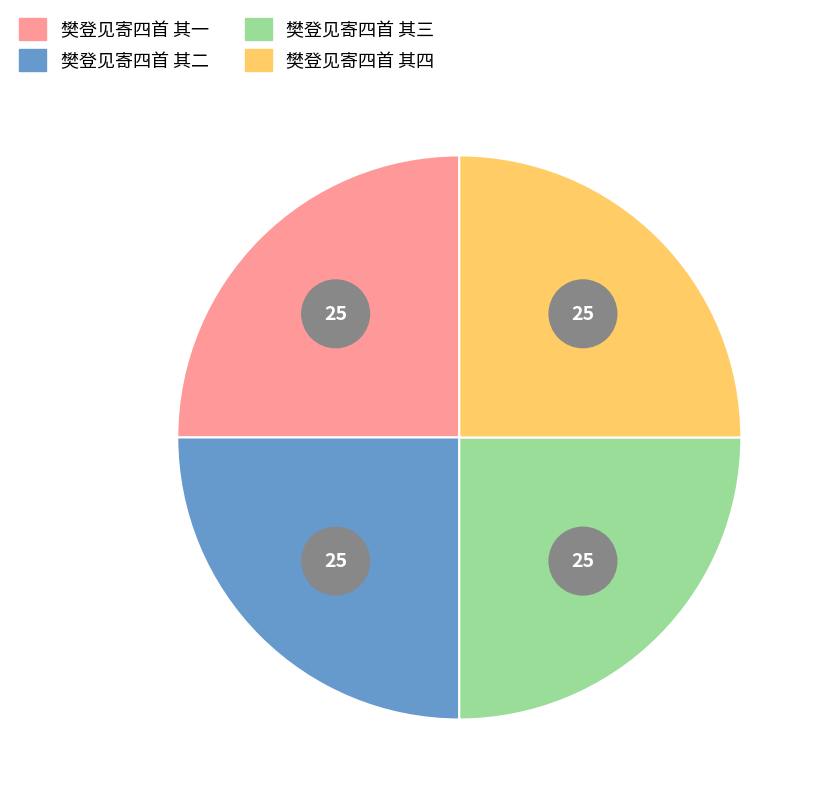

Does 樊登见寄四首 其一 account for over 50% of the chart?

No